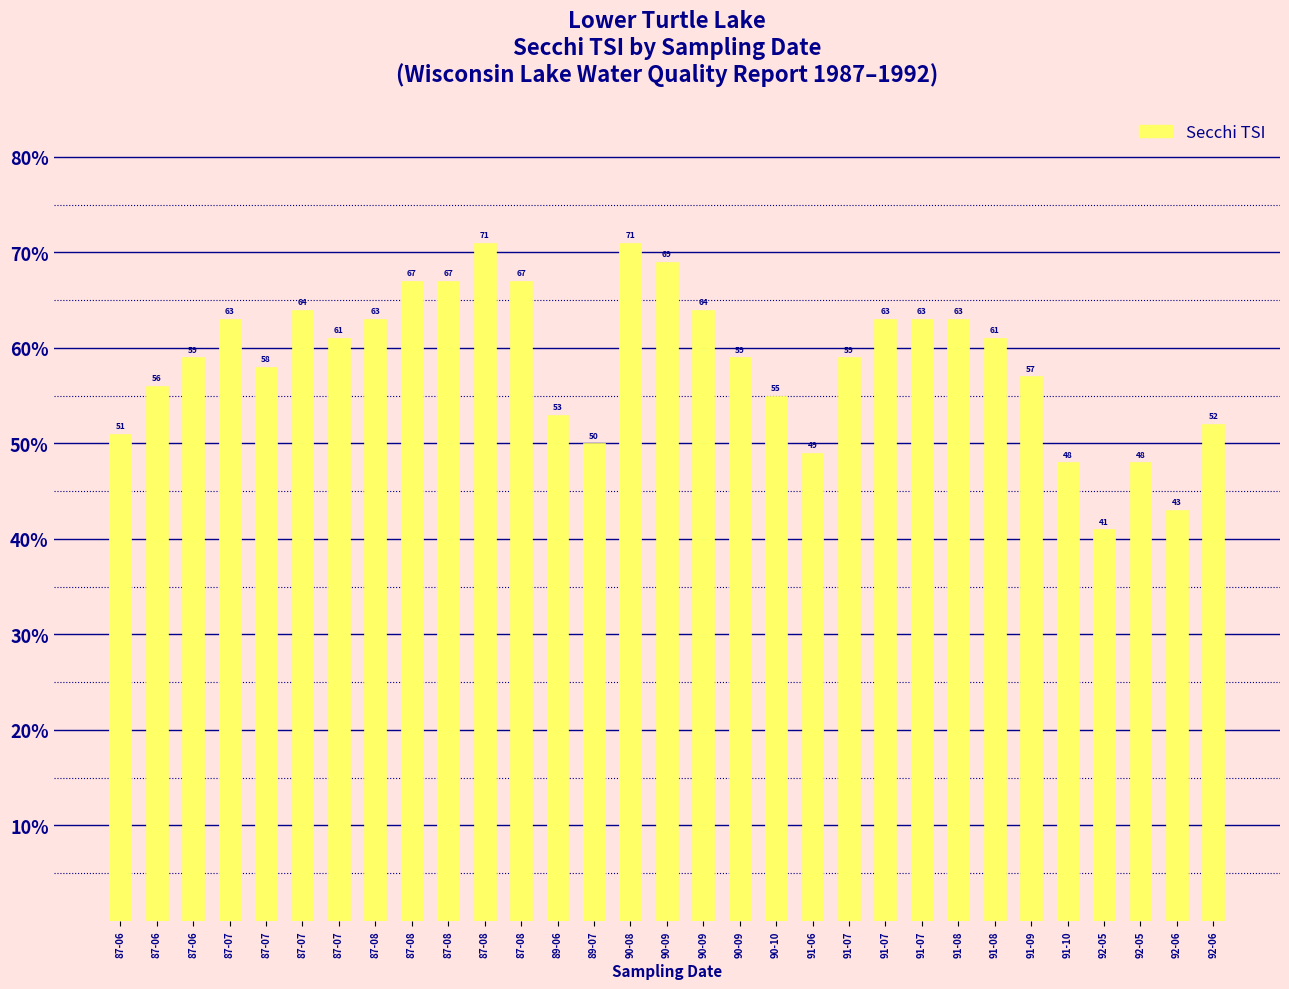

True or false: the data shows 90 at 87-07.

False